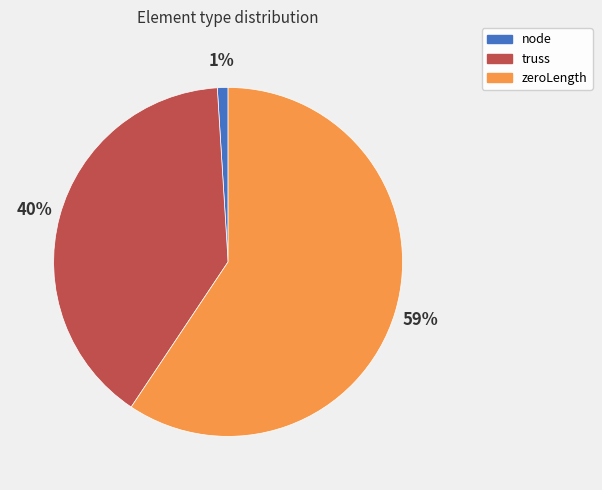

Combined, do zeroLength and node account for over 50%?

Yes